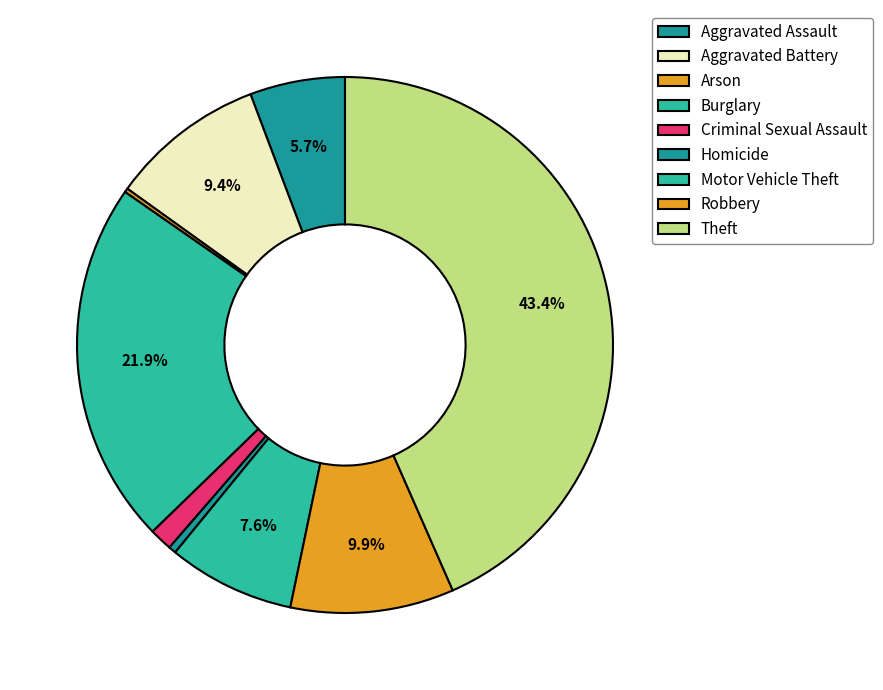

Approximately how many times larger is the value at Arson compared to Criminal Sexual Assault?

0.2